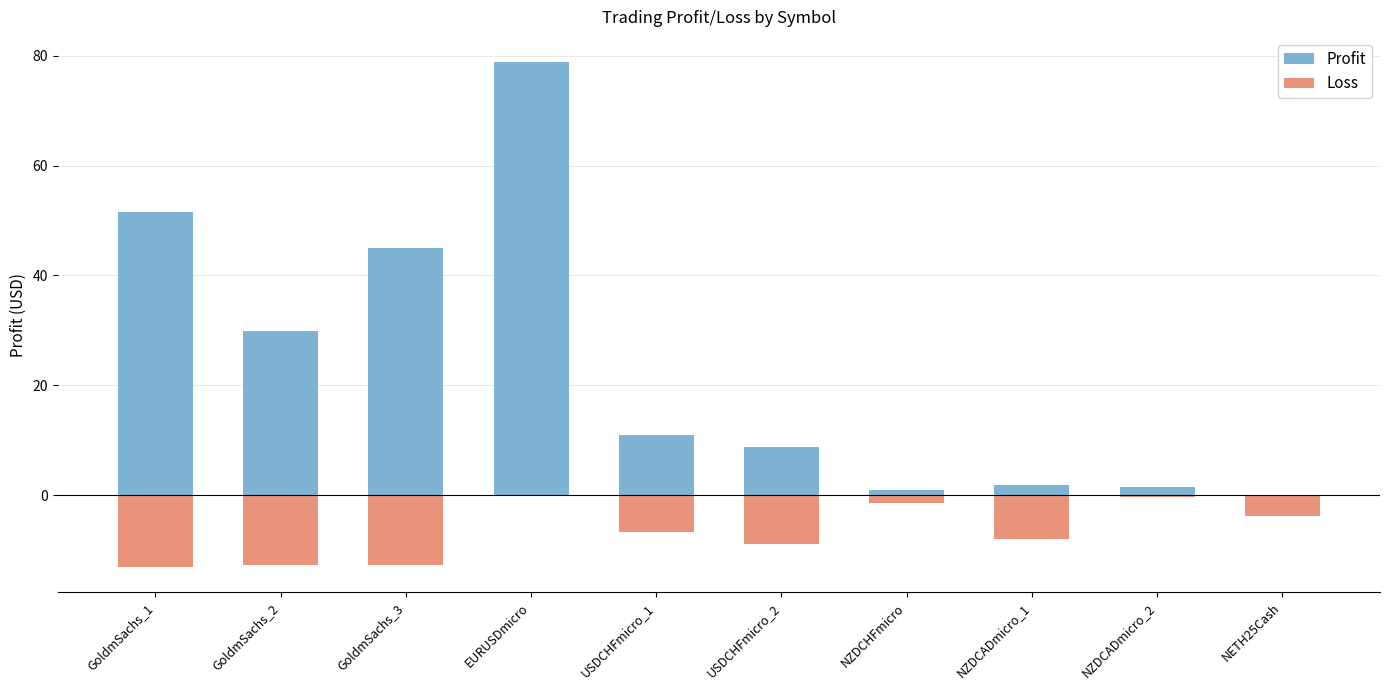

Reading right to left, list all the values displayed in this chart.

Profit: NETH25Cash=0.1	NZDCADmicro_2=1.5	NZDCADmicro_1=1.9	NZDCHFmicro=0.9	USDCHFmicro_2=8.8	USDCHFmicro_1=11.0	EURUSDmicro=78.8	GoldmSachs_3=44.9	GoldmSachs_2=30.0	GoldmSachs_1=51.5
Loss: NETH25Cash=-3.9	NZDCADmicro_2=-0.4	NZDCADmicro_1=-8.0	NZDCHFmicro=-1.4	USDCHFmicro_2=-9.0	USDCHFmicro_1=-6.6	EURUSDmicro=-0.2	GoldmSachs_3=-12.7	GoldmSachs_2=-12.8	GoldmSachs_1=-13.1